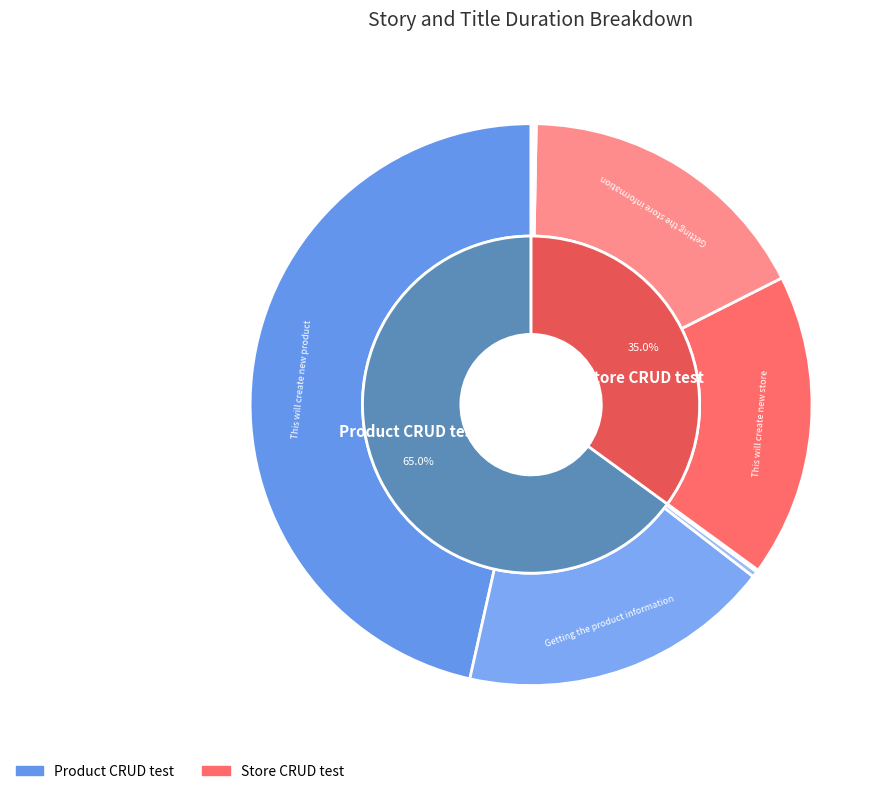

What percentage do 2 and 3 together represent?

0.7%